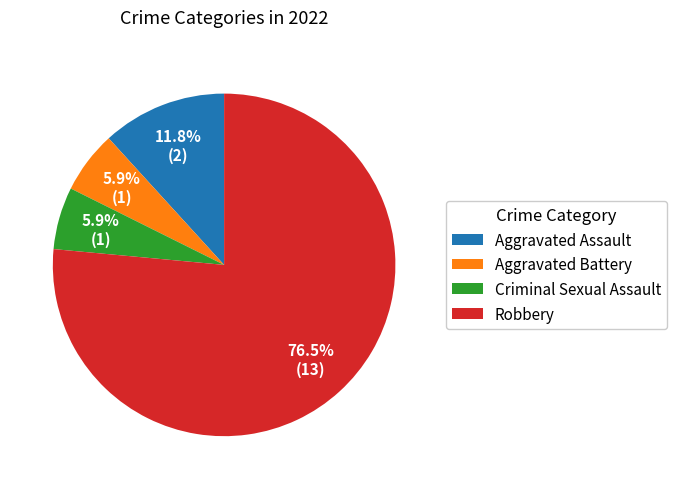

What is the total percentage of Criminal Sexual Assault and Aggravated Battery?

11.8%